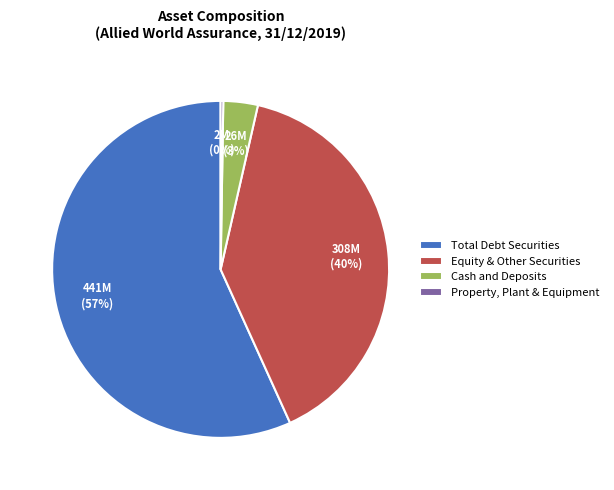

To the nearest percent, what percentage of the pie is Equity & Other Securities?

40%